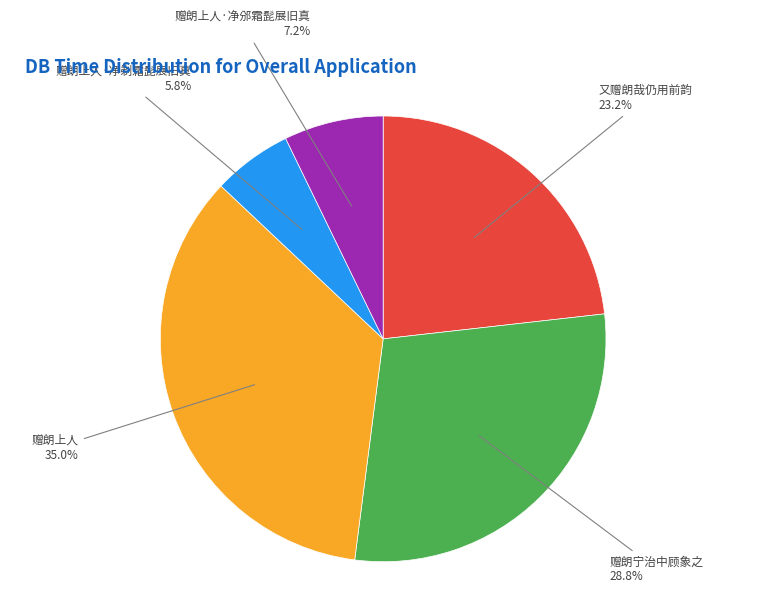

Count the number of slices in the pie.

5